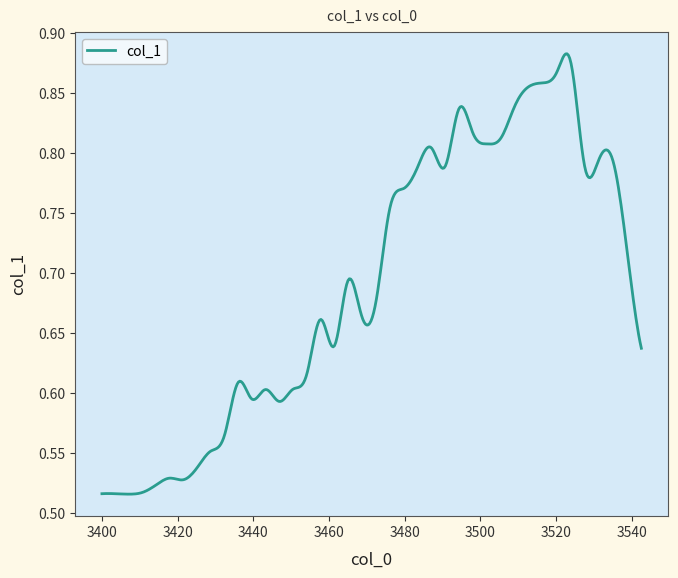

At which category does the data reach its first local peak?

5